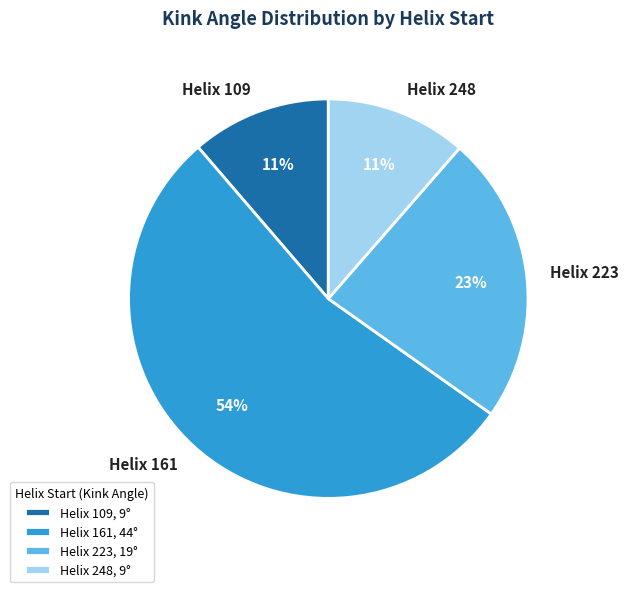

Do Helix 161 and Helix 109 together represent more than half of the pie?

Yes